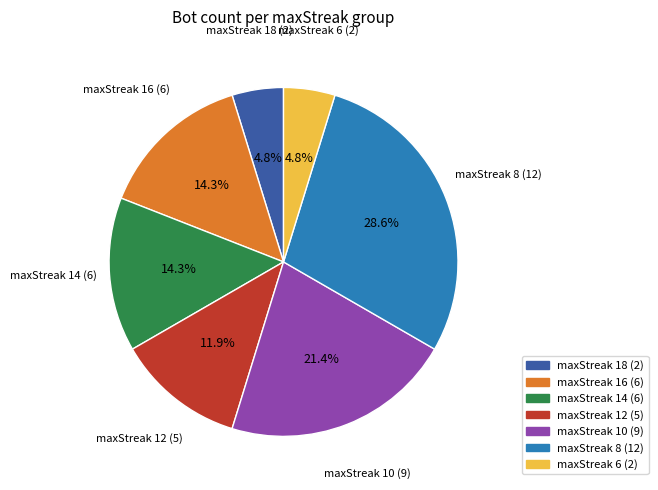

Do maxStreak 10 and maxStreak 18 together represent more than half of the pie?

No